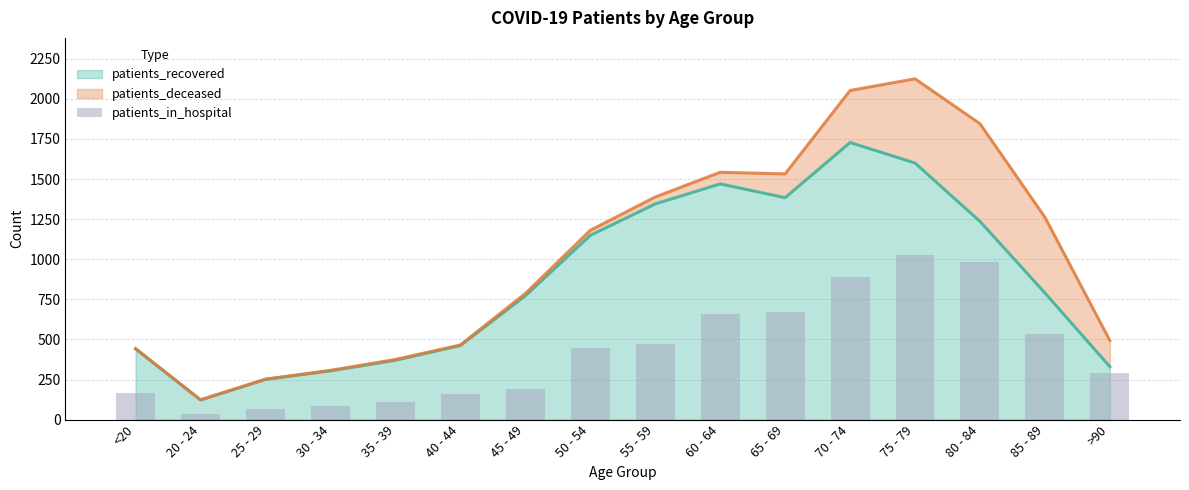

Is it true that patients_recovered equals 527 at 65 - 69?

False